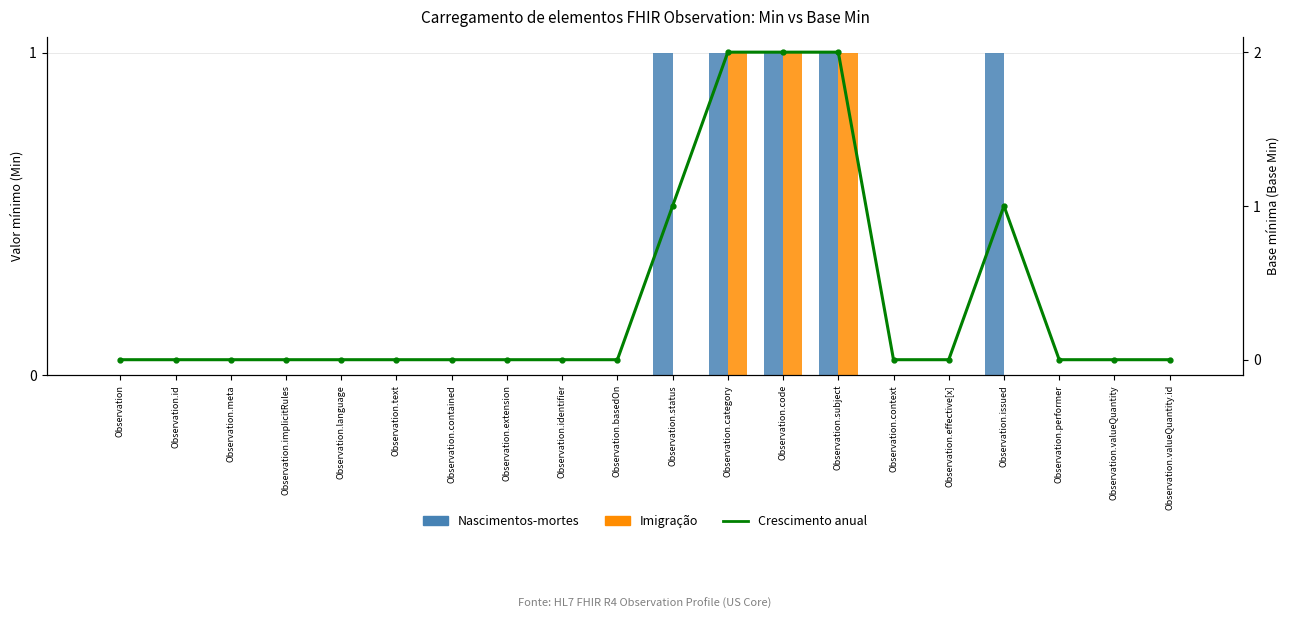

What is the label of the 8th bar from the right?

Observation.code